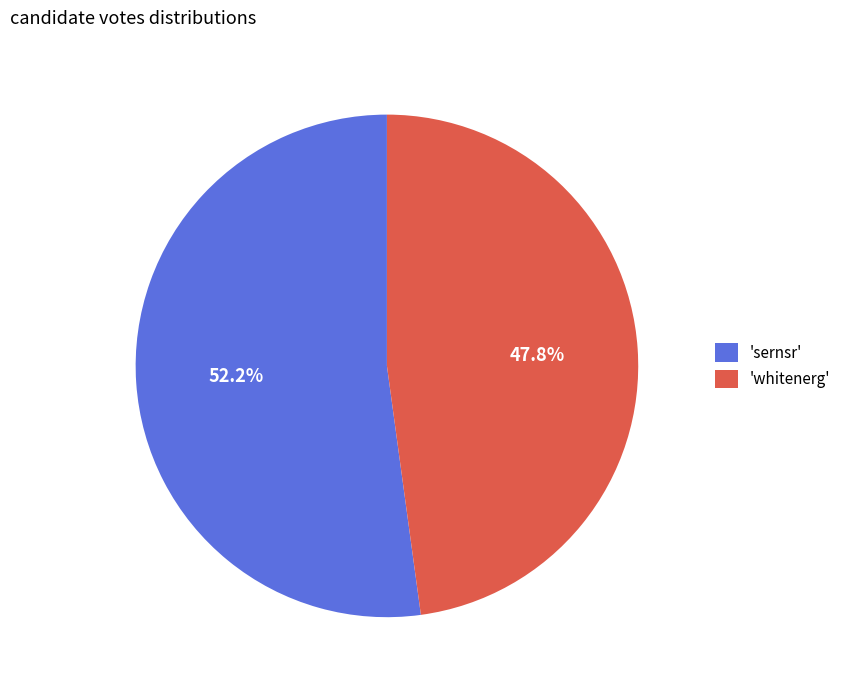

Rank the categories by value from highest to lowest.

'sernsr', 'whitenerg'